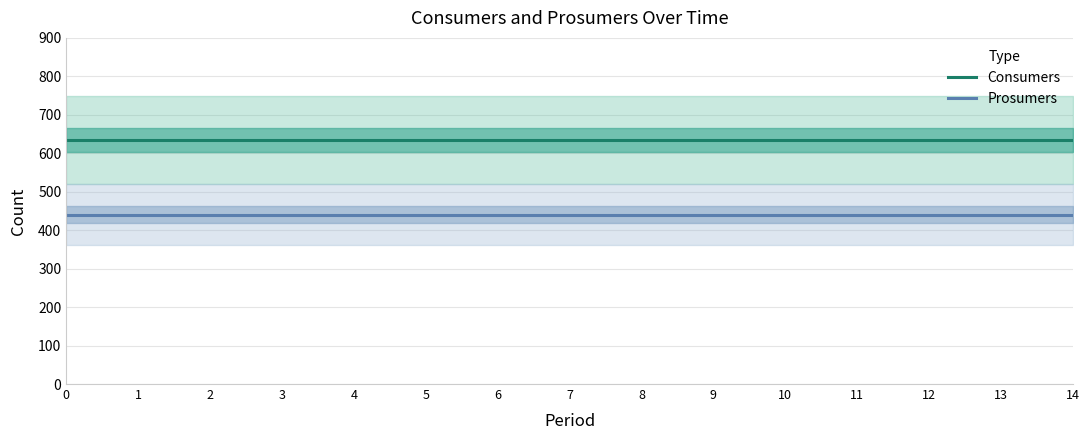

Between 7 and 1, which is larger?

7